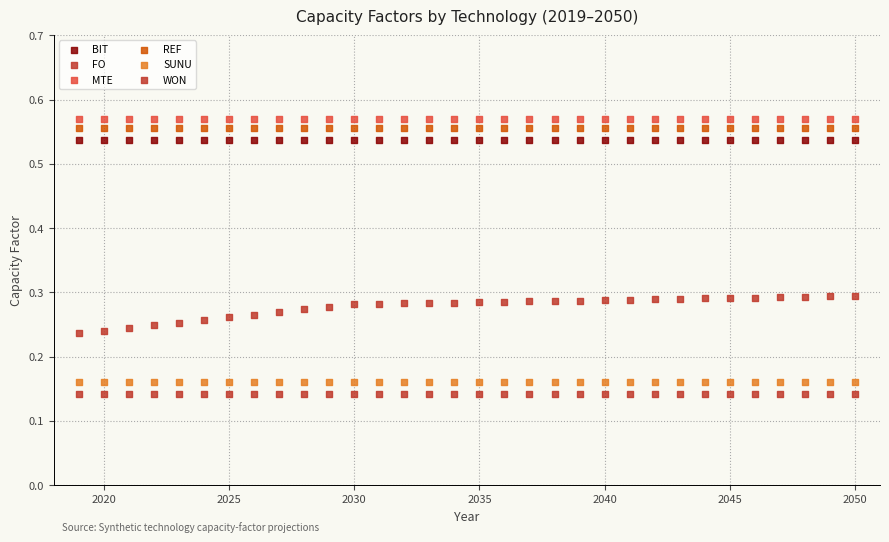

How many data points are displayed?

192